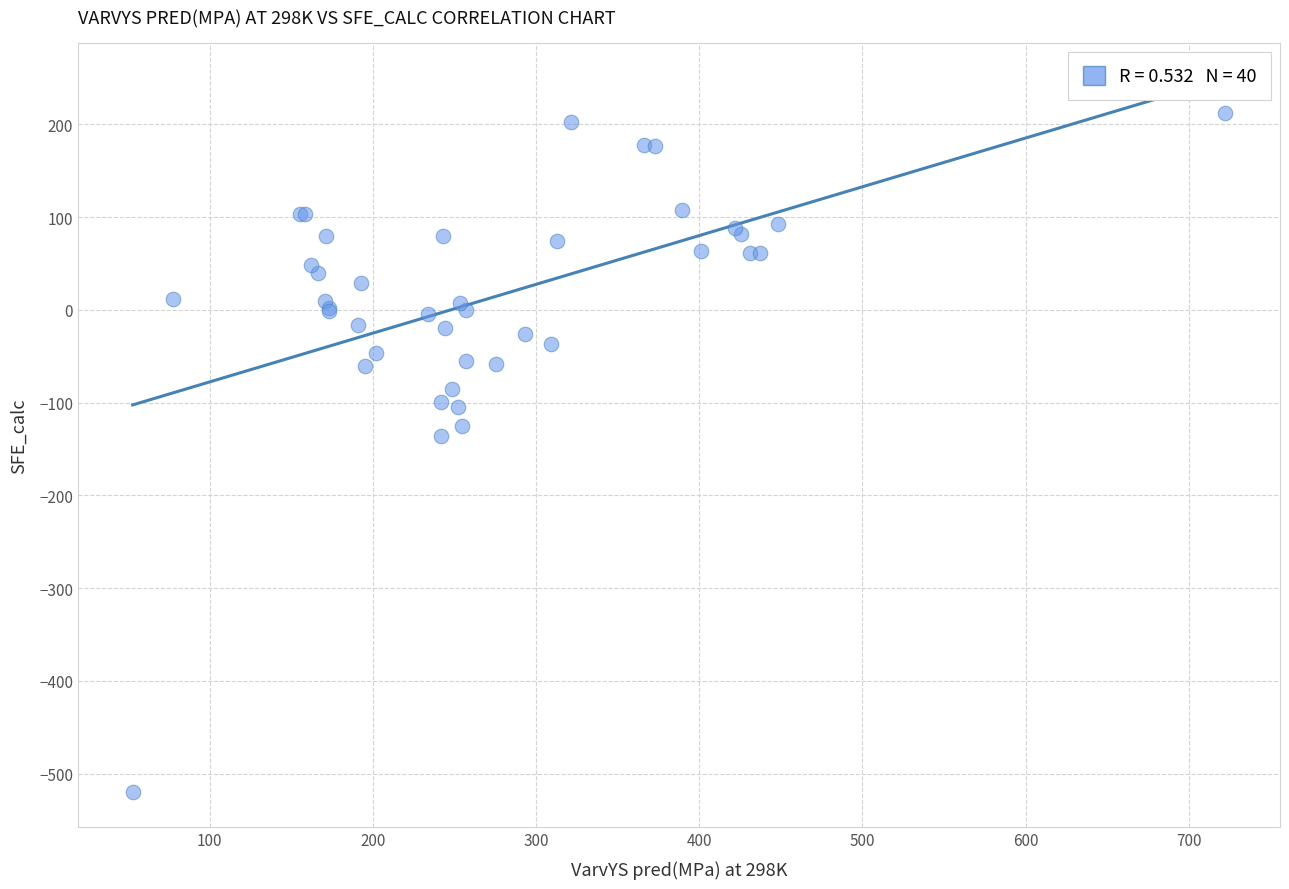

What Y value in the scatter plot is closest to -153?

-136.2